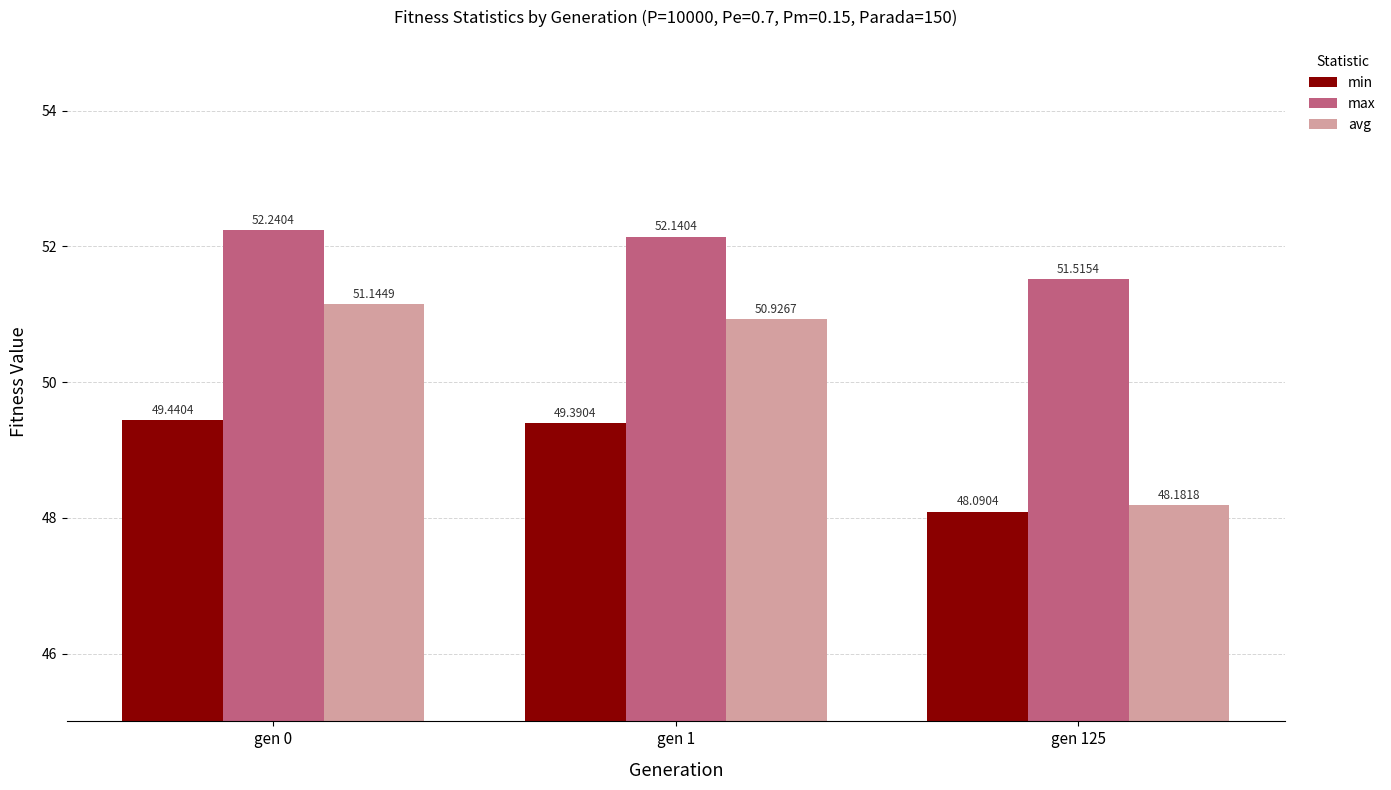

Rank the series at gen 1 from highest to lowest value.

max, avg, min